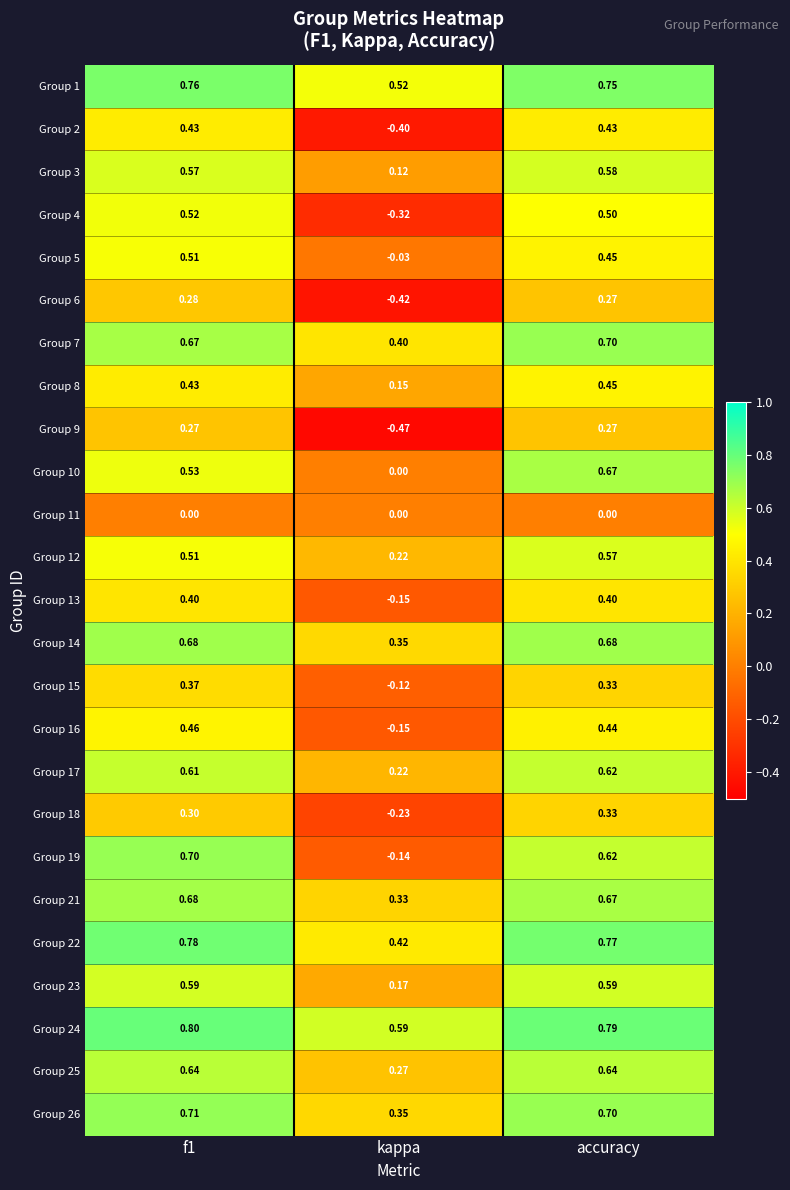

At which label is Group 2 closest to 0?

kappa